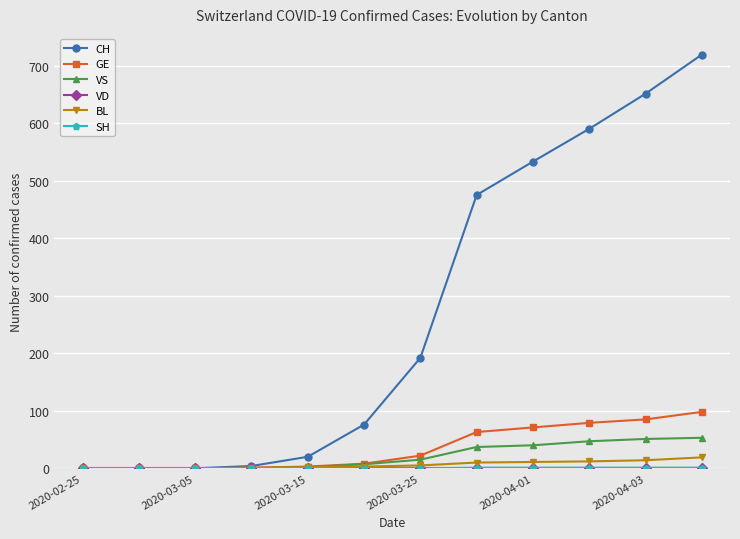

What is the difference between the maximum and second lowest values in the VS series?

53